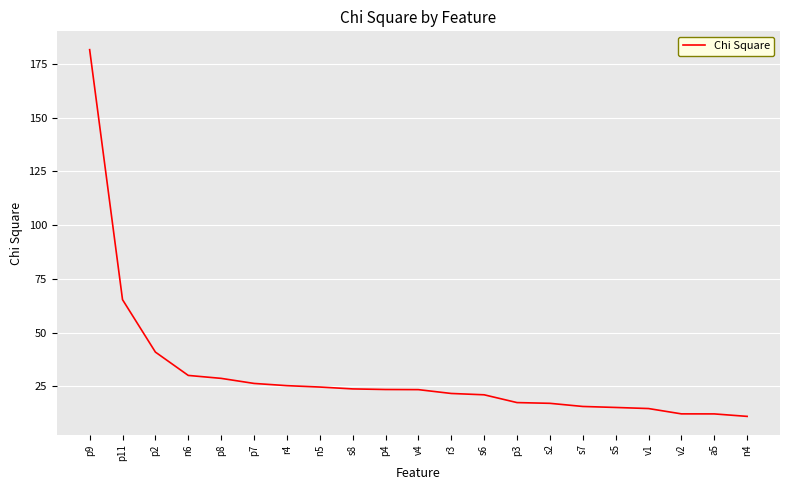

What is the minimum value shown in the chart?

11.0